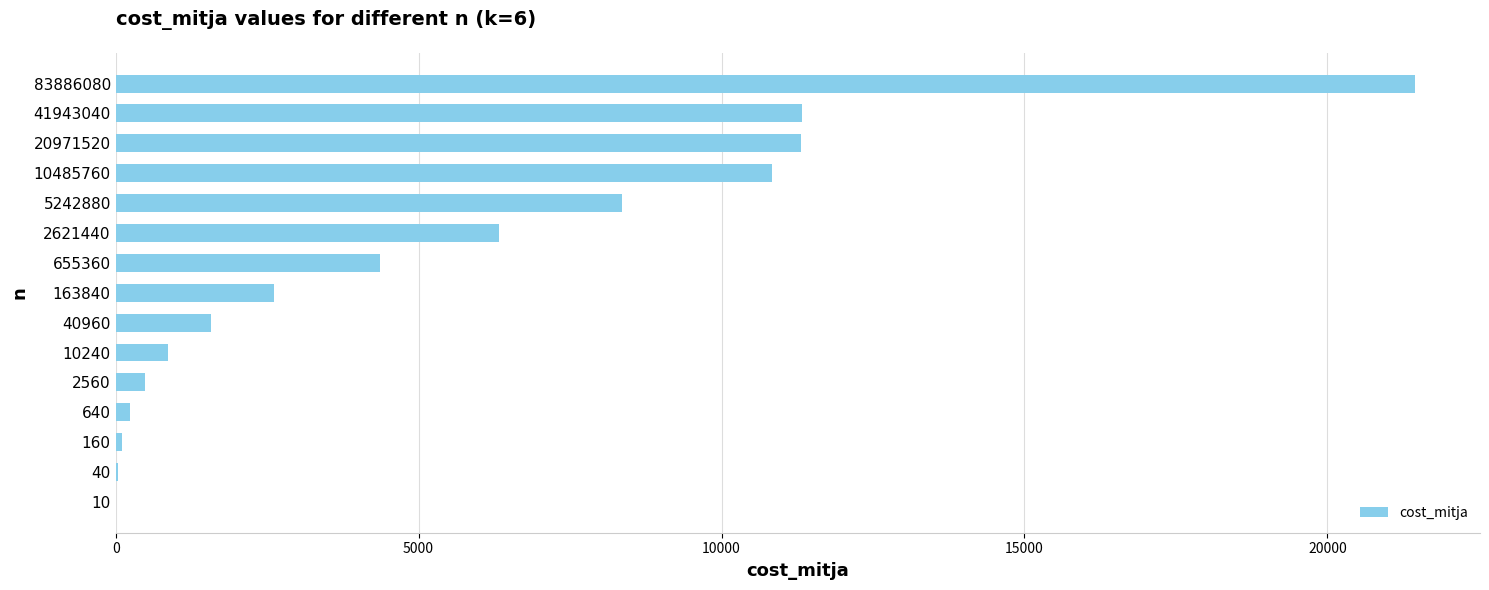

What is the sum of all values?

79862.4